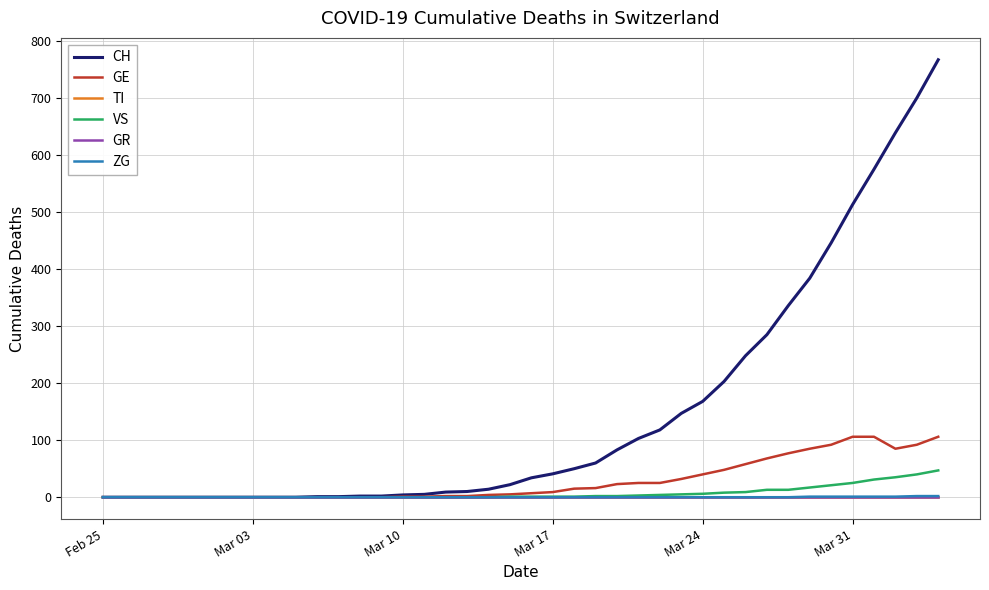

True or false: TI and ZG intersect in this chart.

False